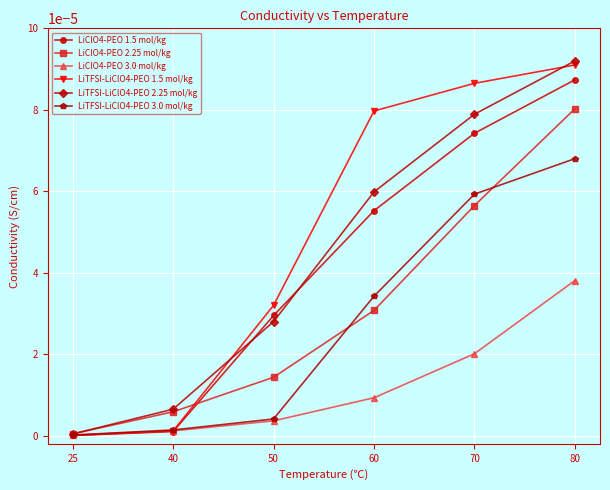

True or false: LiTFSI-LiClO4-PEO 2.25 mol/kg has more than 2 points higher than both neighbors.

False